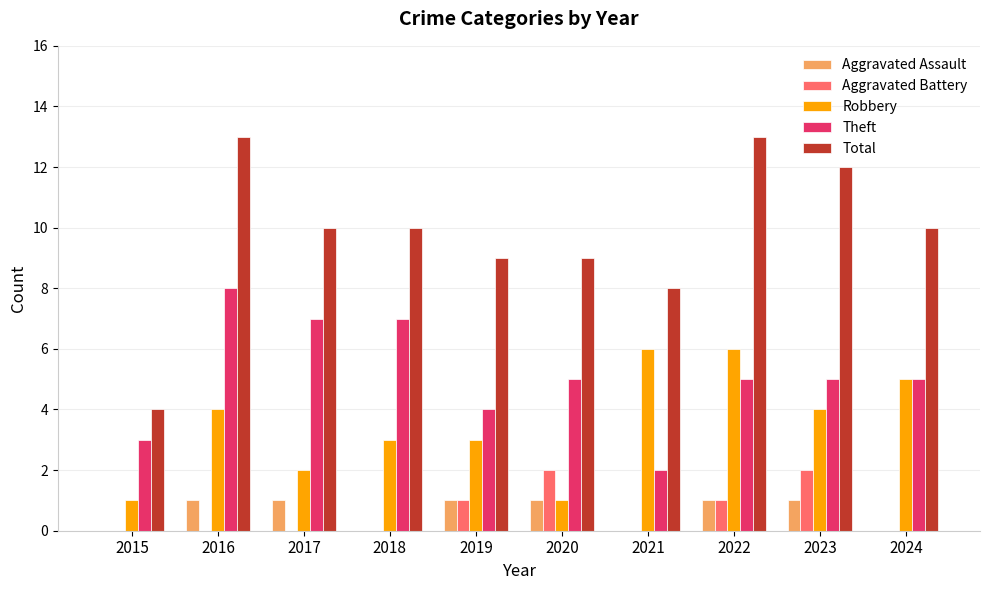

True or false: Robbery has a value of 6 at 2016.

False